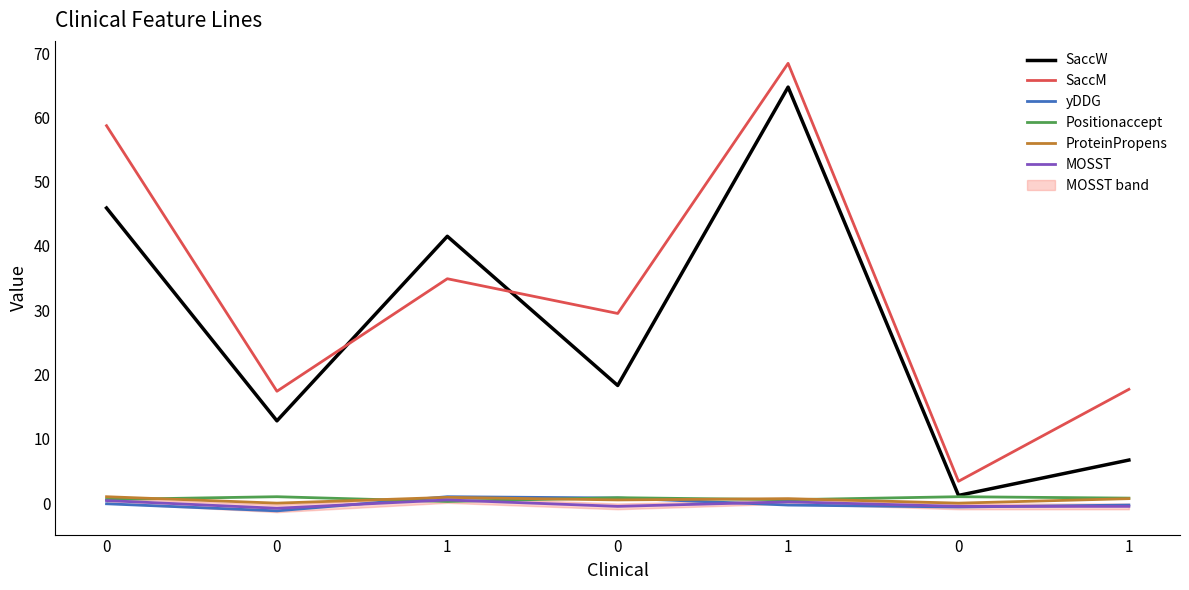

How many data points in yDDG are less than 0?

5